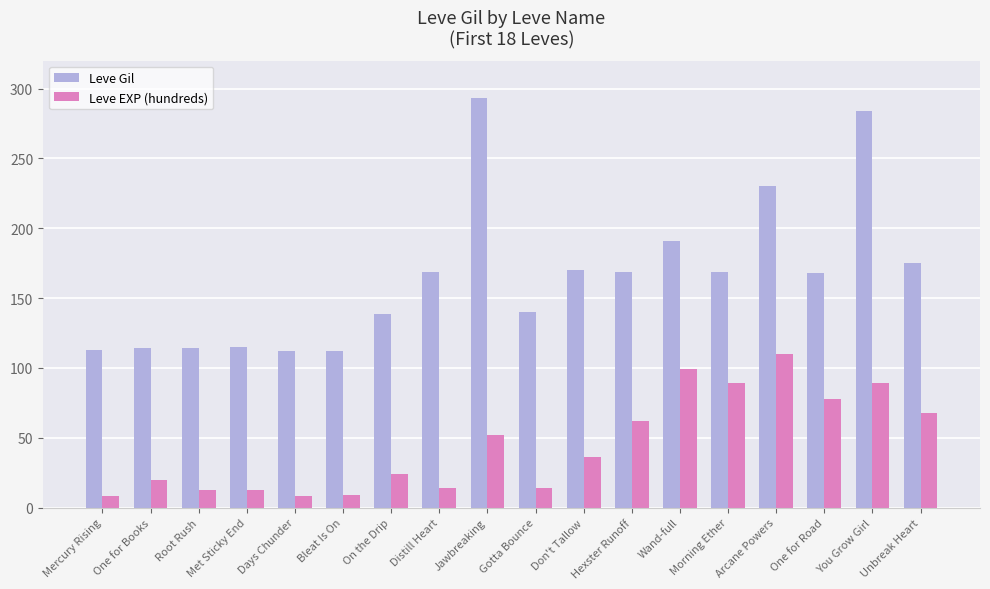

Which series changed the most between Jawbreaking and You Grow Girl?

Leve EXP (hundreds)